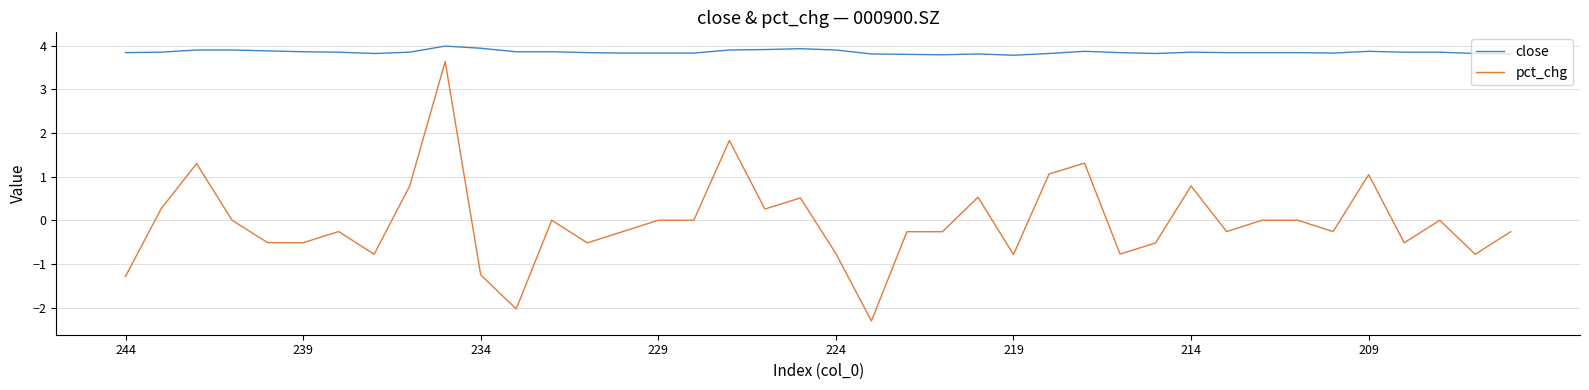

Which series has the widest spread of values?

pct_chg